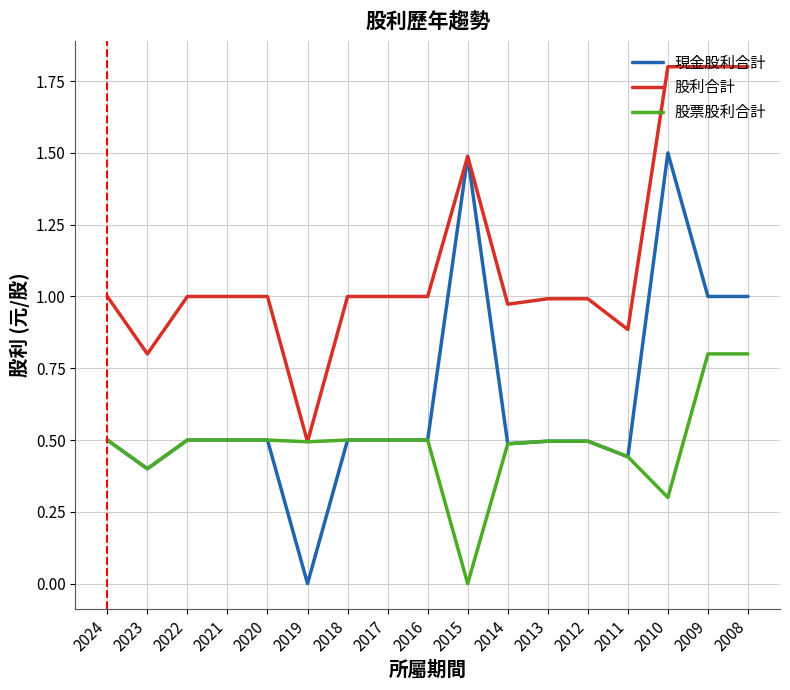

True or false: 現金股利合計 has a value of 1.5 at 2008.

False